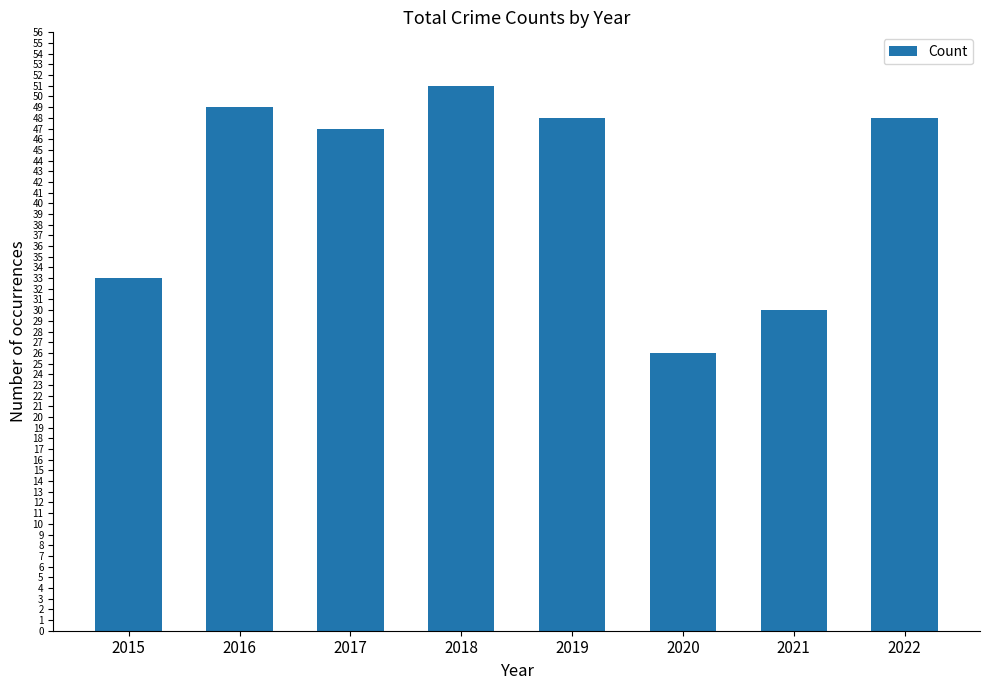

At which label is the value closest to 38?

2015